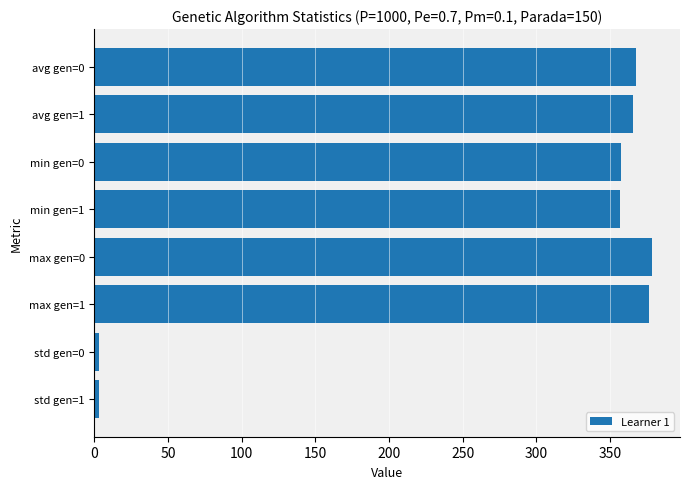

The value at max gen=0 is 378.7. True or false?

True